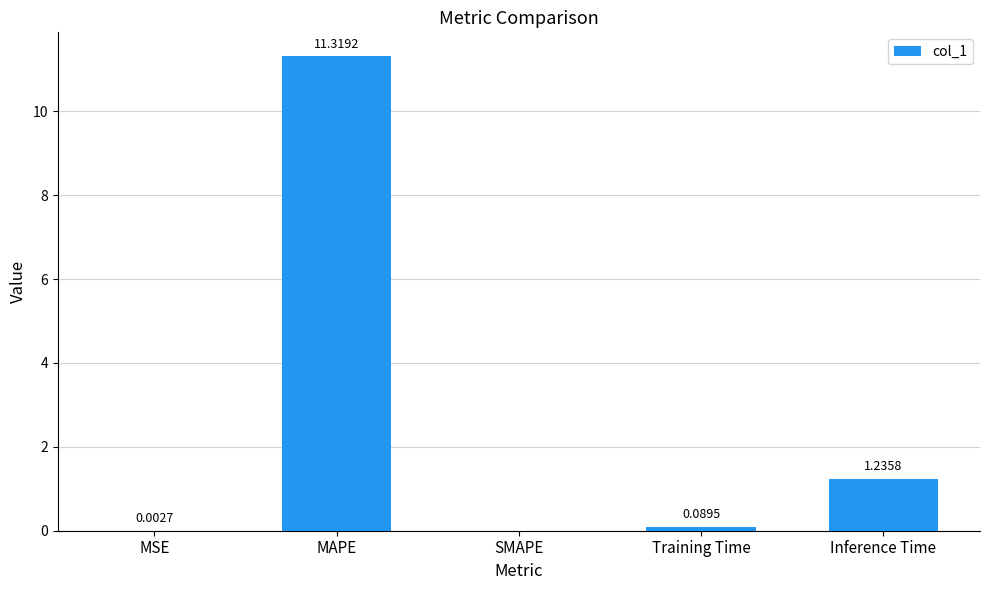

Which has a higher value, SMAPE or MAPE?

MAPE